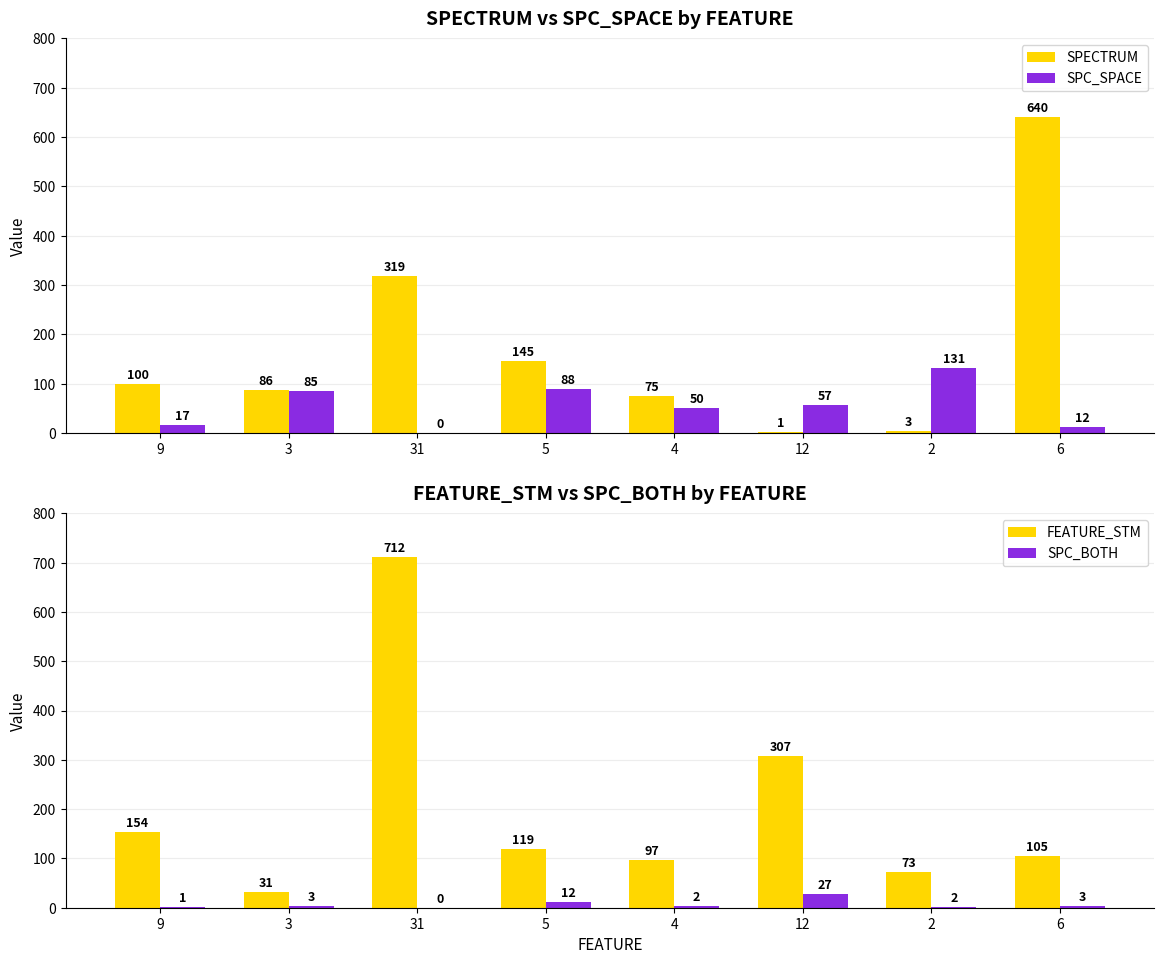

What position from the left is 6?

8